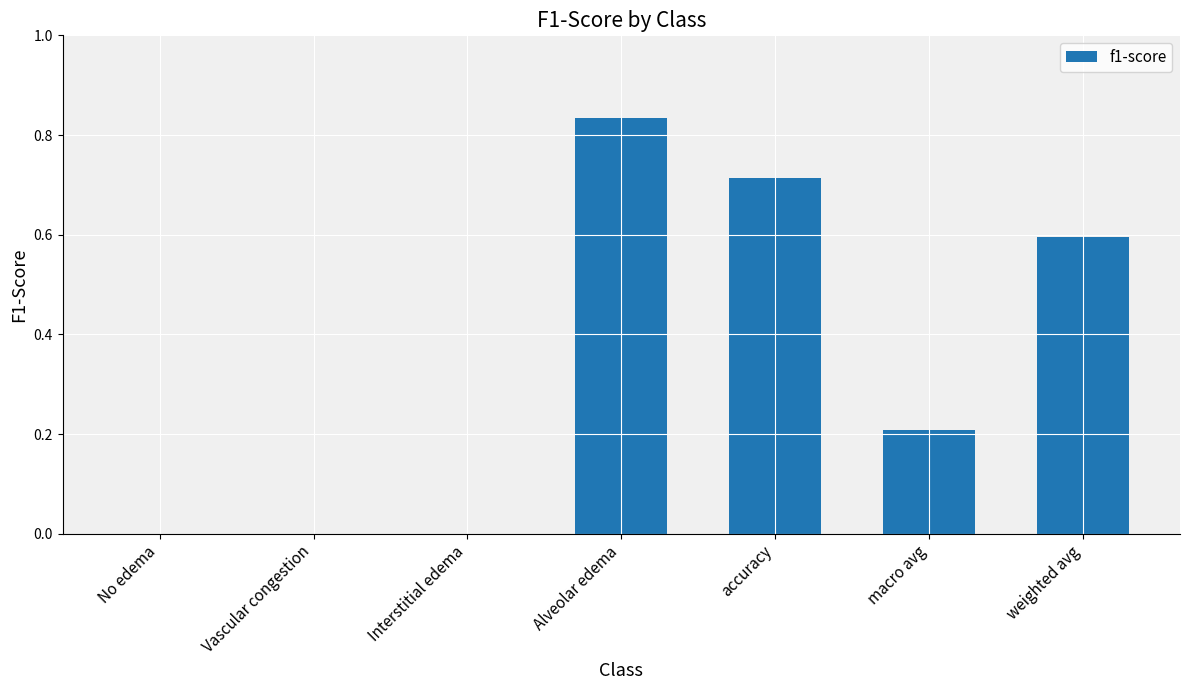

What is the sum of all values?

2.4